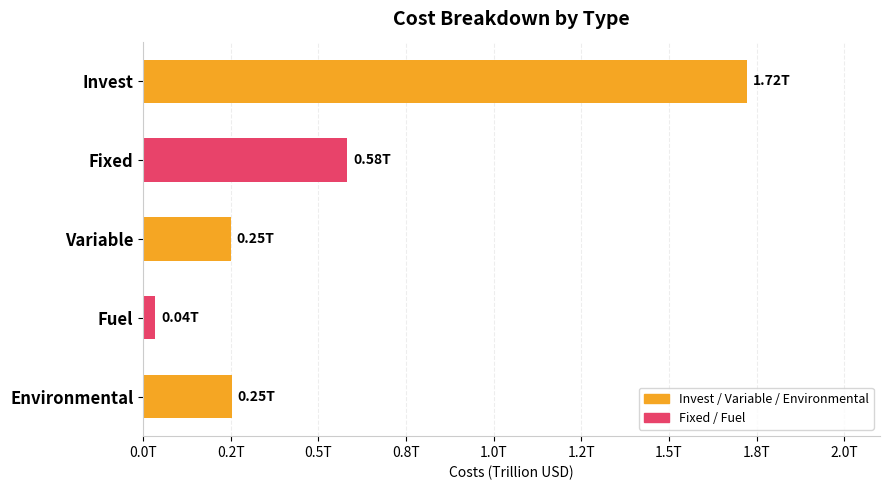

Are the bars horizontal?

Yes